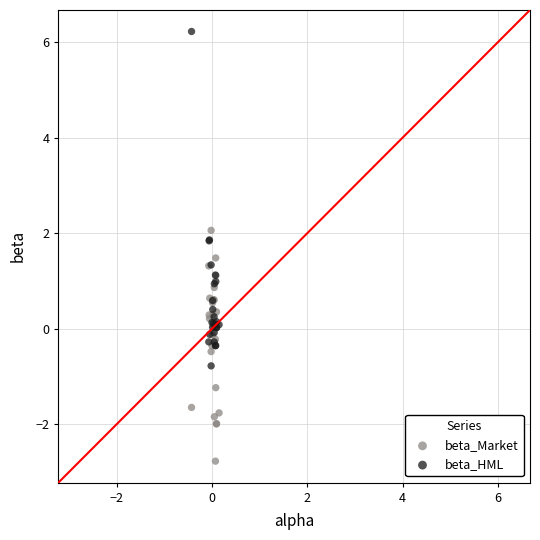

What is the X range (max minus min) for the scatter plot?

0.6